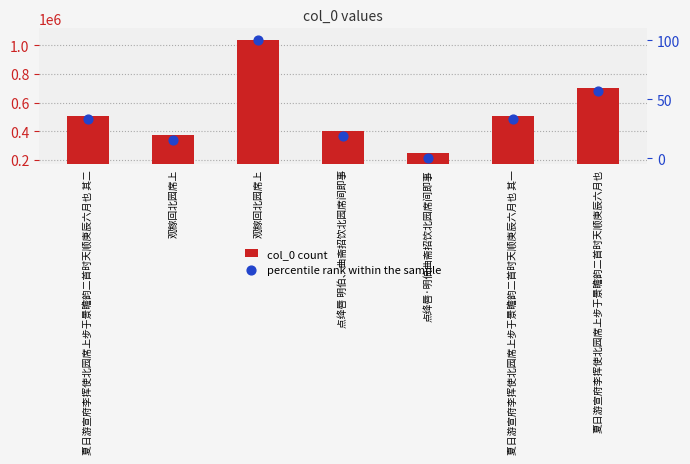

What is the total value across all series at 观稼回北园席上?

372785.8